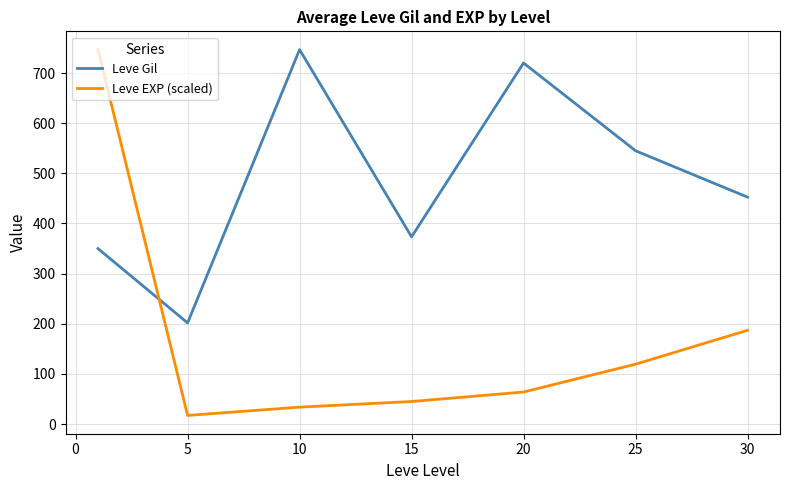

What is the difference between the maximum and second lowest values in the Leve EXP (scaled) series?

713.0